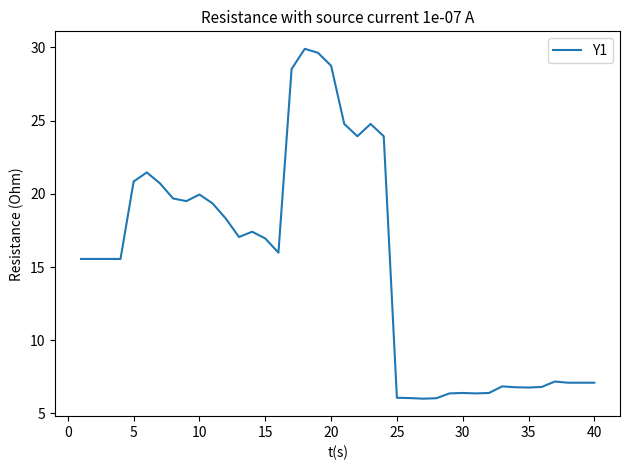

What is the difference between the maximum and minimum values?

23.9